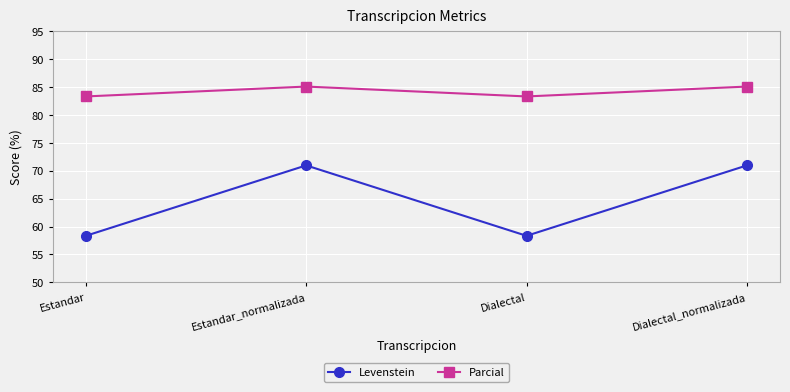

Reading left to right, transcribe all the data shown in this chart.

Levenstein: Estandar=58.3	Estandar_normalizada=71.0	Dialectal=58.3	Dialectal_normalizada=71.0
Parcial: Estandar=83.3	Estandar_normalizada=85.1	Dialectal=83.3	Dialectal_normalizada=85.1